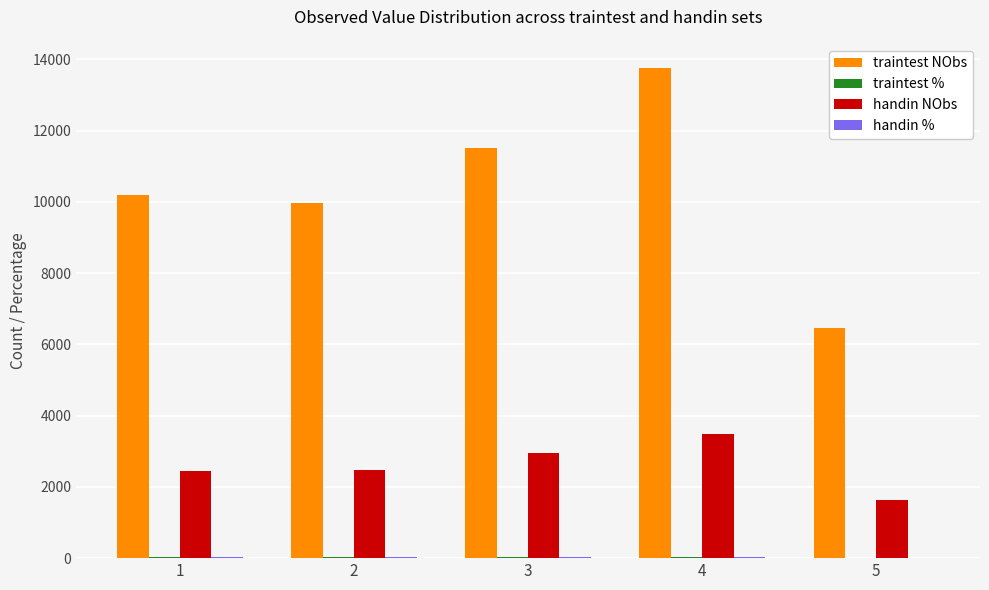

Count the number of data series in this chart.

4